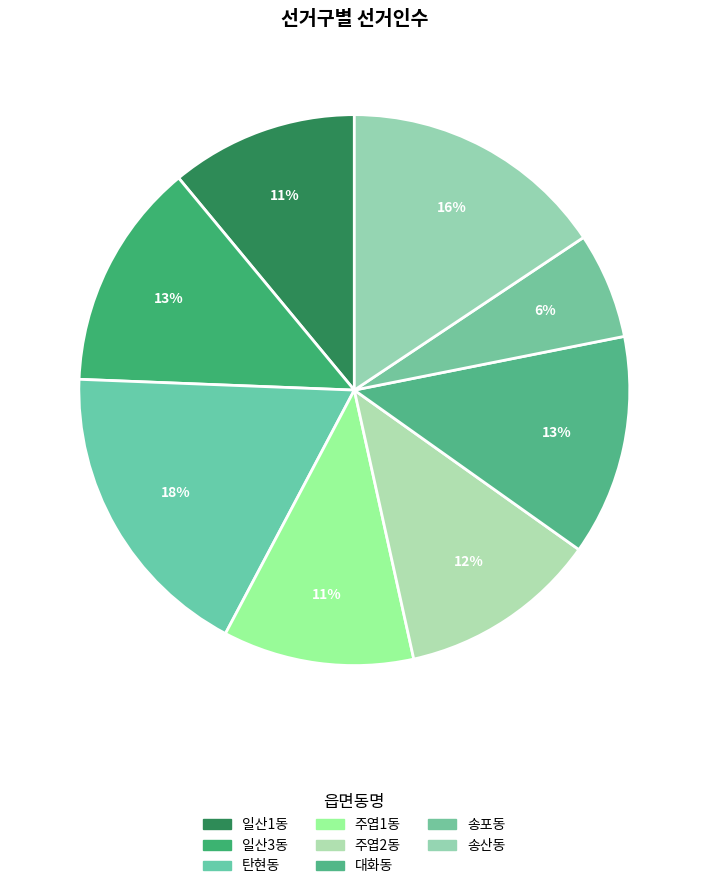

Rank the categories by value from lowest to highest.

송포동, 일산1동, 주엽1동, 주엽2동, 대화동, 일산3동, 송산동, 탄현동